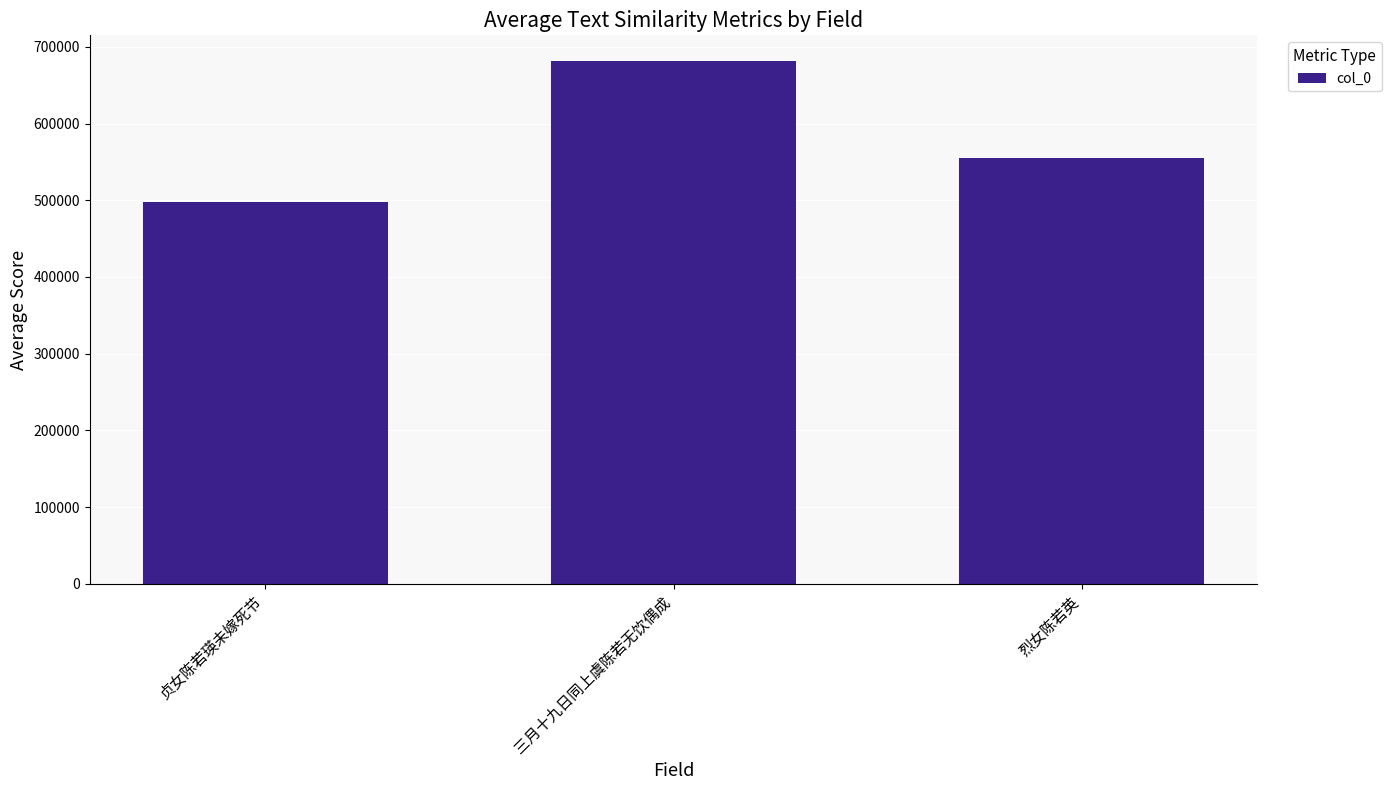

What is the sum of the values at 贞女陈若瑛未嫁死节 and 烈女陈若英?

1052377